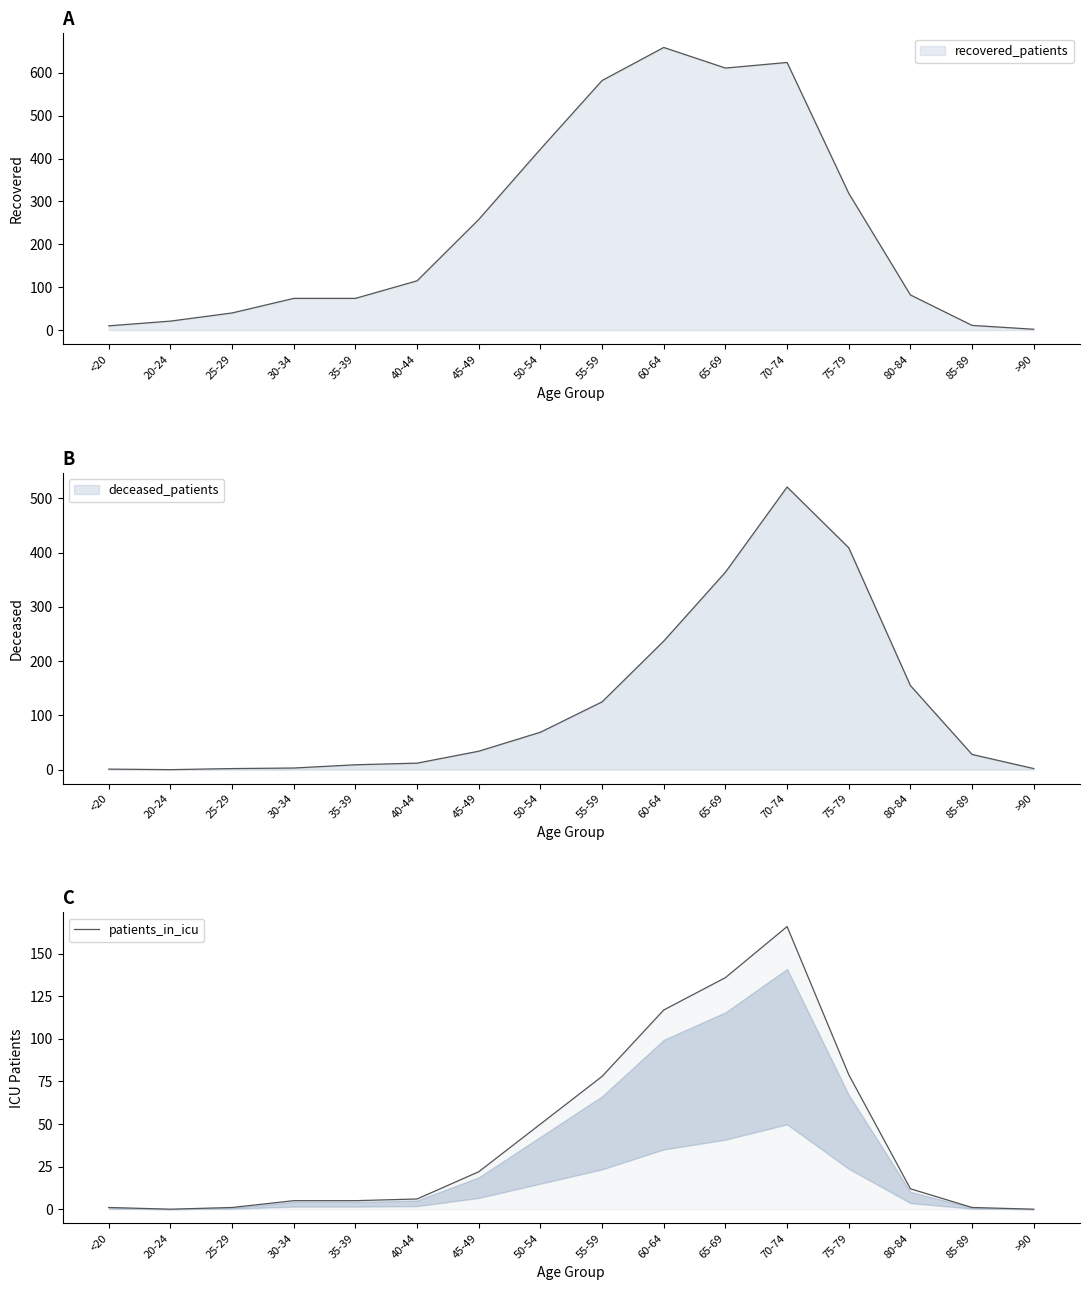

How many data points are less than 12?

8